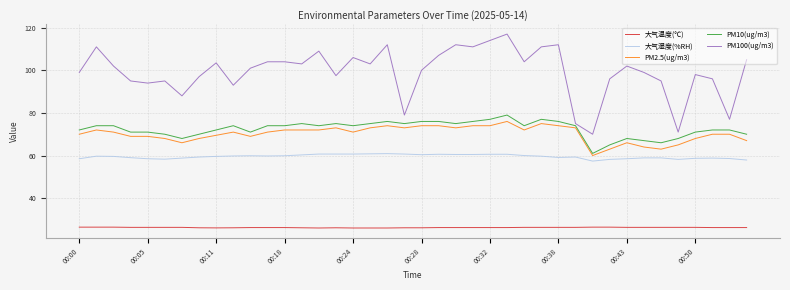

True or false: 大气湿度(%RH) and PM10(ug/m3) intersect in this chart.

False